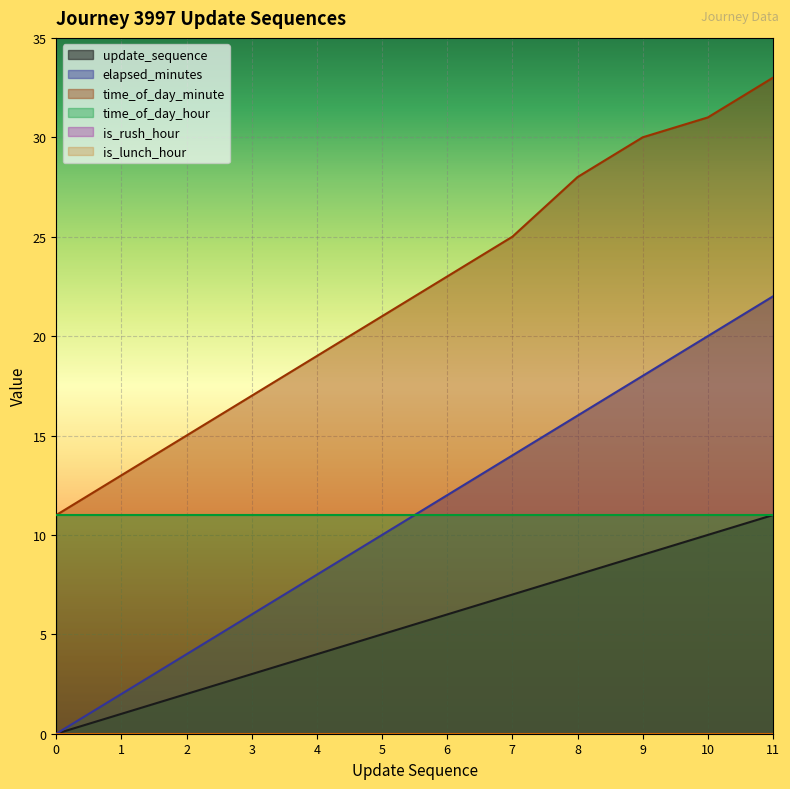

The elapsed_minutes series shows 3 at 5. True or false?

False